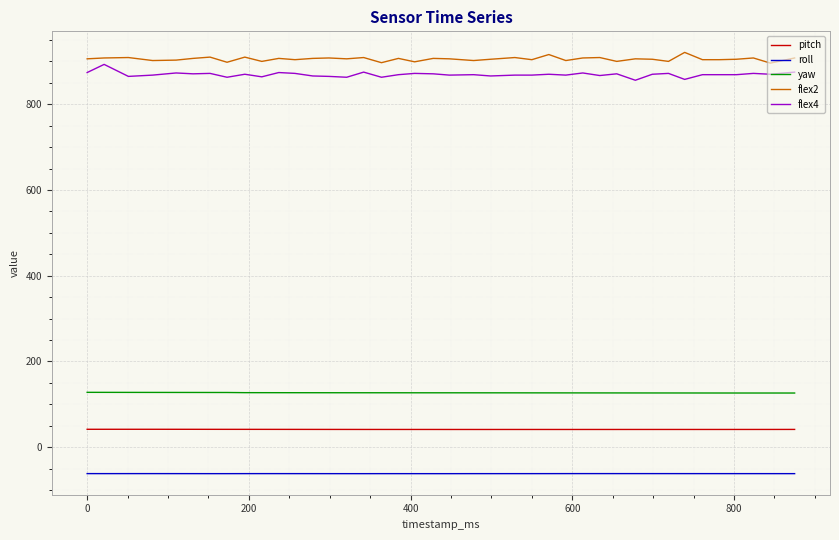

Which series has the widest spread of values?

flex4